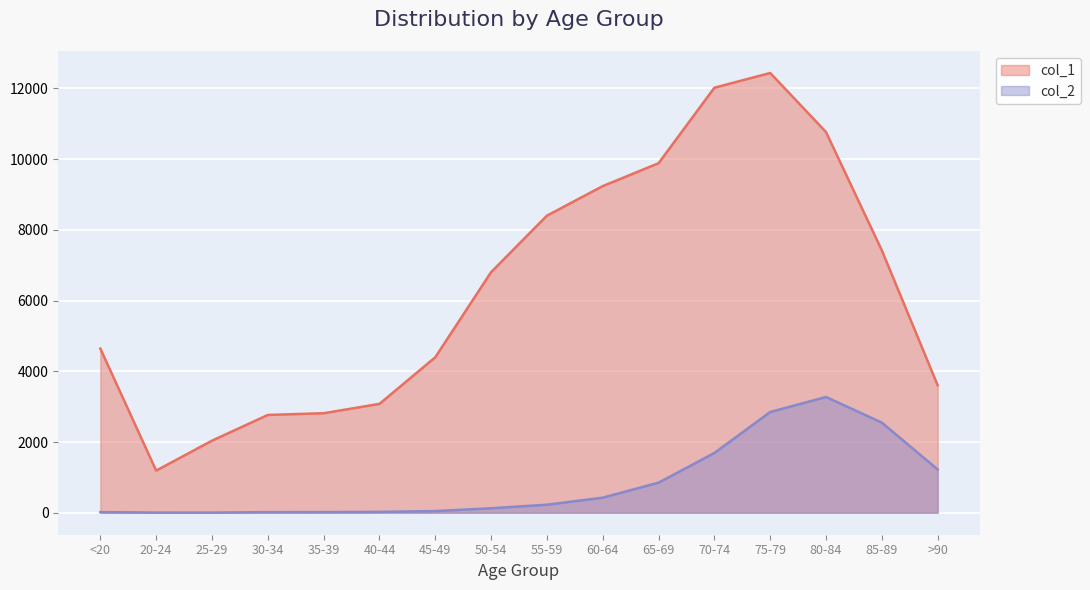

In col_2, how many points are higher than both neighbors (excluding endpoints)?

1